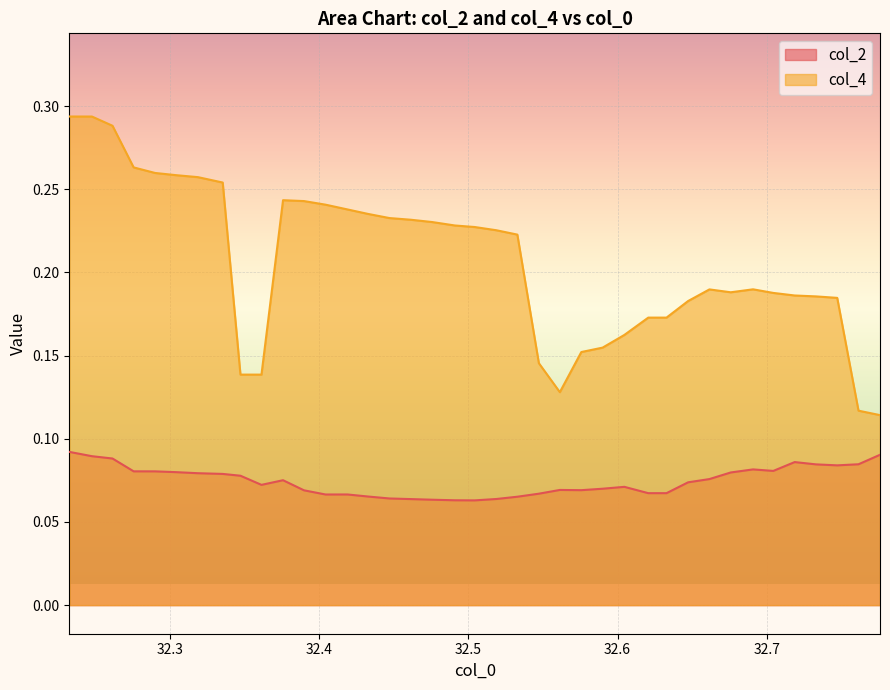

What is the sum of all col_2 values?

2.9